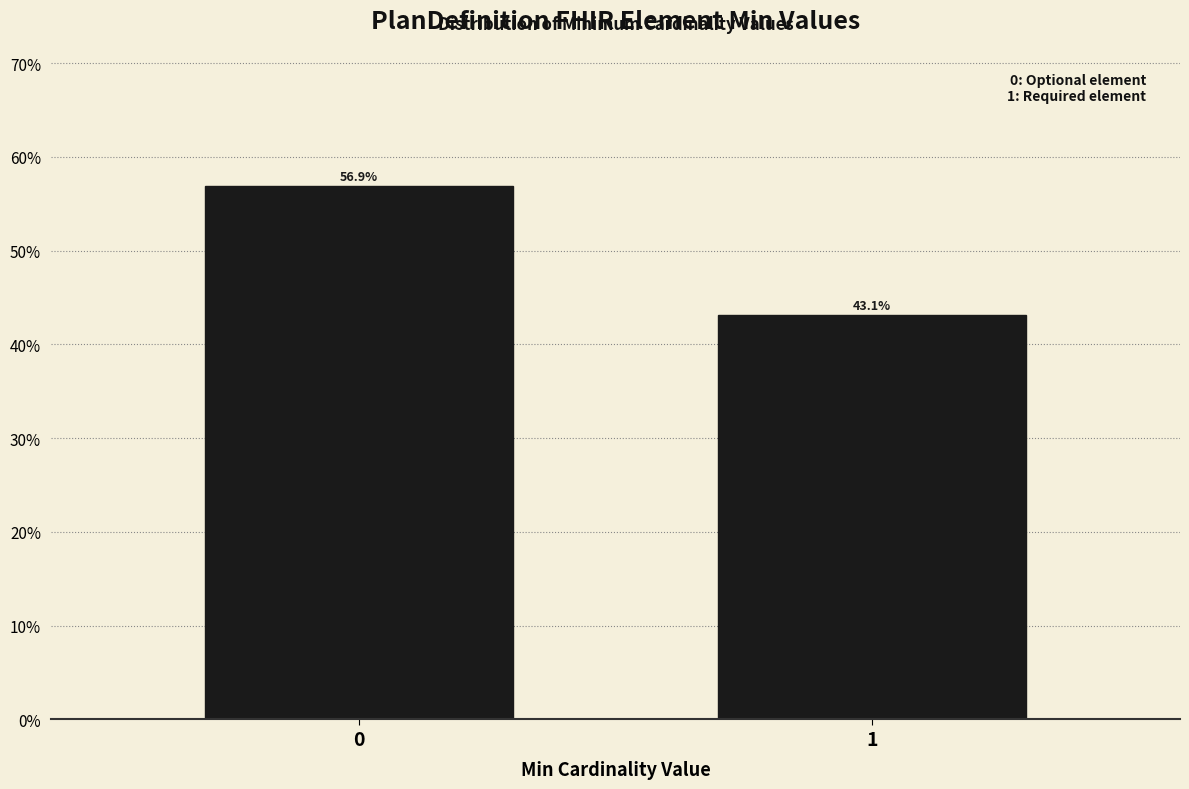

Reading left to right, extract all data points from this chart.

56.9	43.1